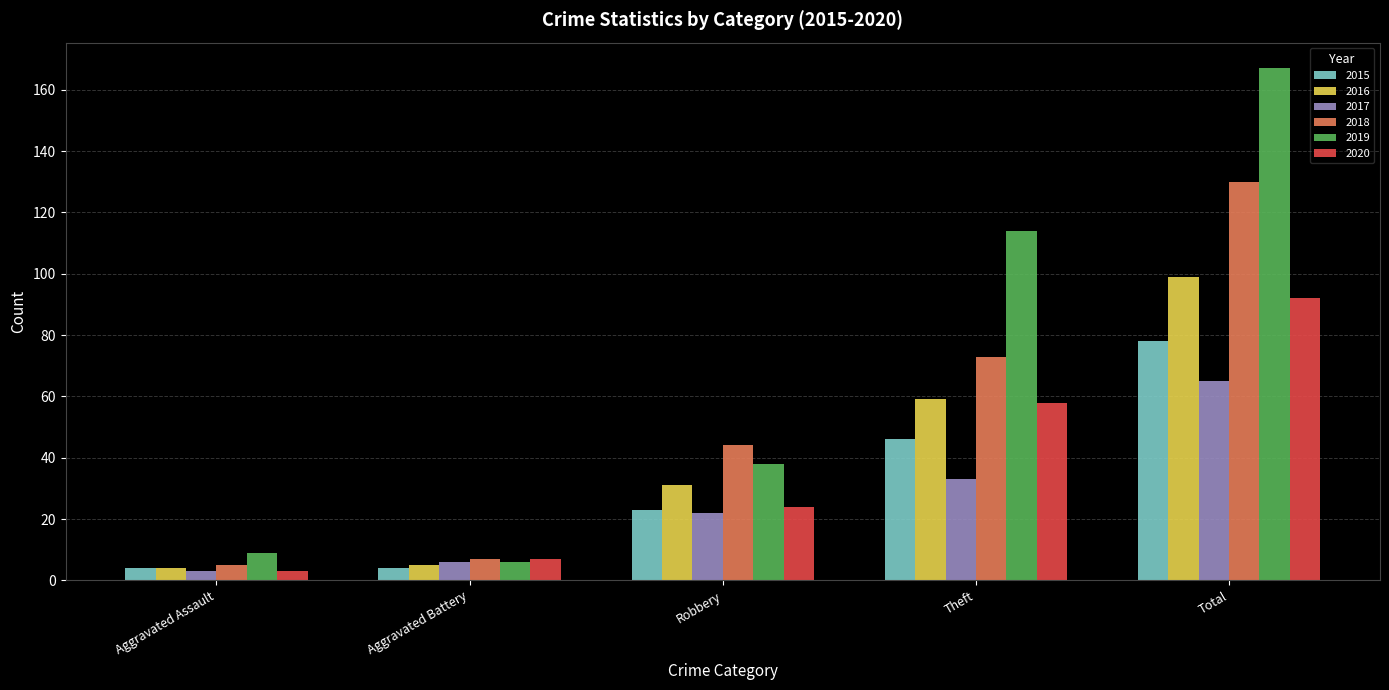

Reading left to right, list all the values displayed in this chart.

2015: Aggravated Assault=4	Aggravated Battery=4	Robbery=23	Theft=46	Total=78
2016: Aggravated Assault=4	Aggravated Battery=5	Robbery=31	Theft=59	Total=99
2017: Aggravated Assault=3	Aggravated Battery=6	Robbery=22	Theft=33	Total=65
2018: Aggravated Assault=5	Aggravated Battery=7	Robbery=44	Theft=73	Total=130
2019: Aggravated Assault=9	Aggravated Battery=6	Robbery=38	Theft=114	Total=167
2020: Aggravated Assault=3	Aggravated Battery=7	Robbery=24	Theft=58	Total=92